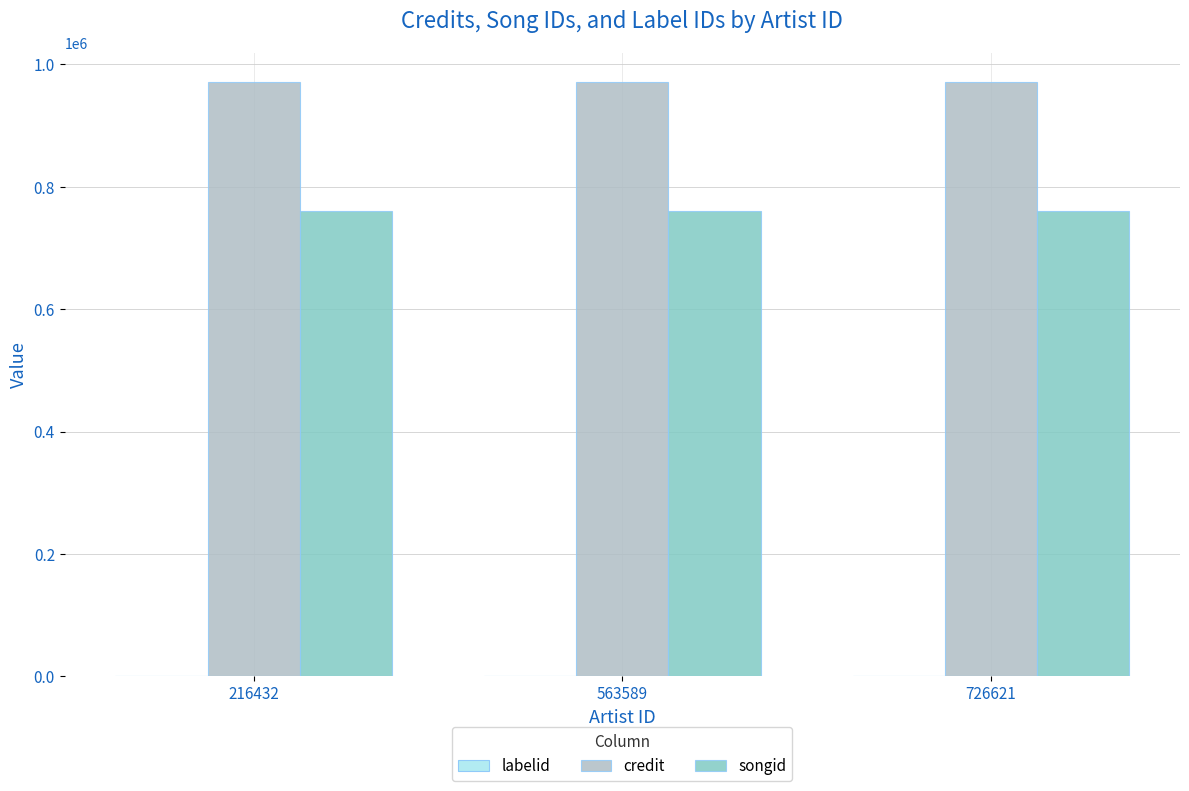

Which series has the largest total across all categories?

credit